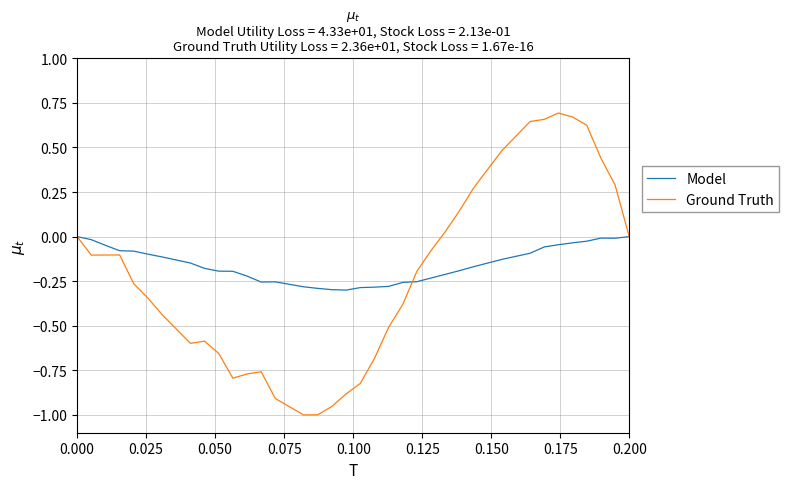

Rank the series by their maximum value, from lowest to highest.

Model, Ground Truth